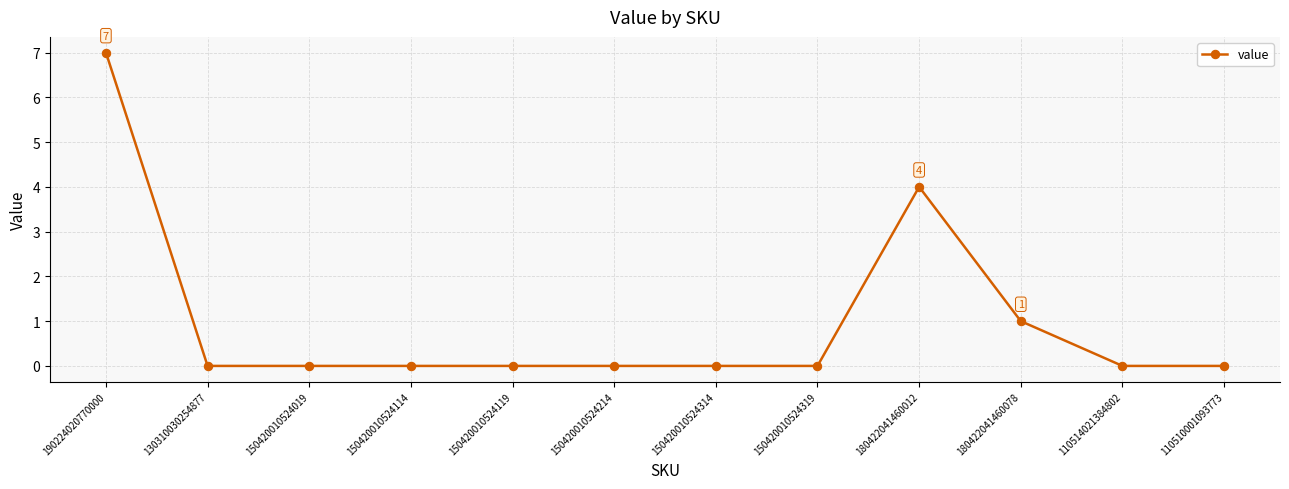

How many lines are shown in the chart?

1